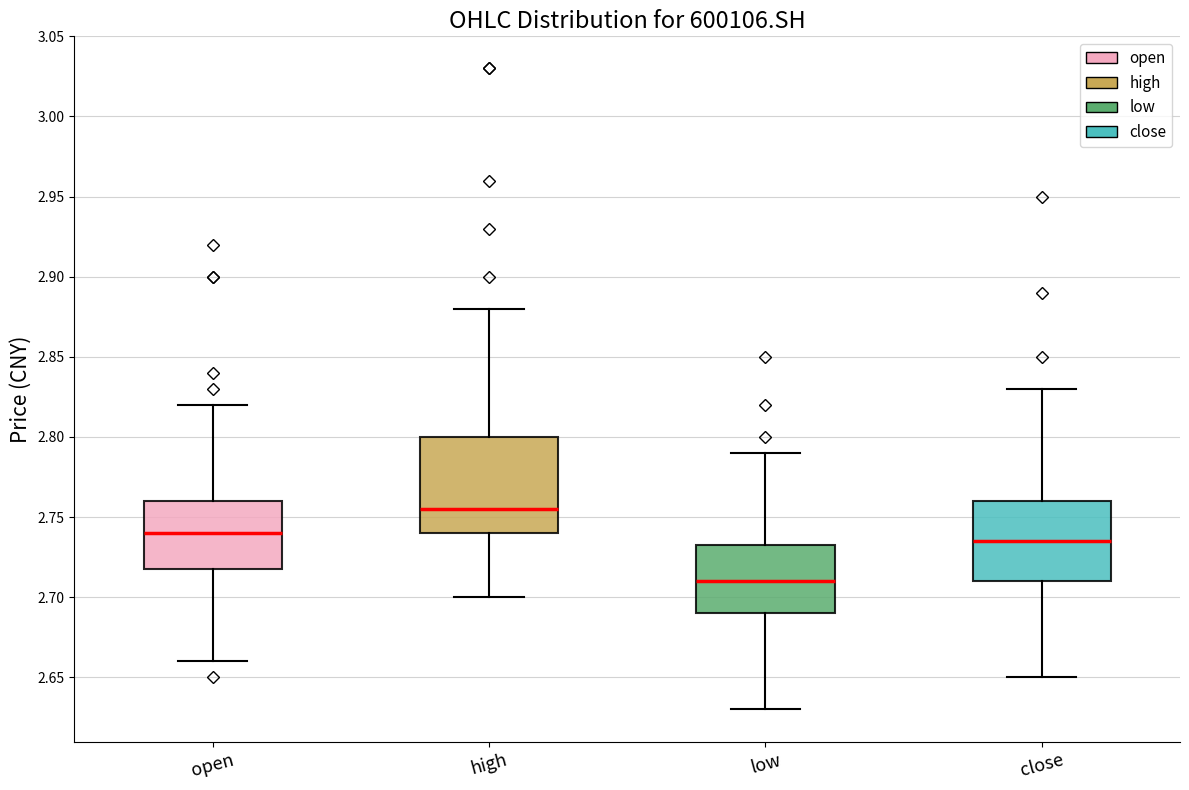

Comparing the boxes themselves (not the whiskers), which one is the tallest?

high